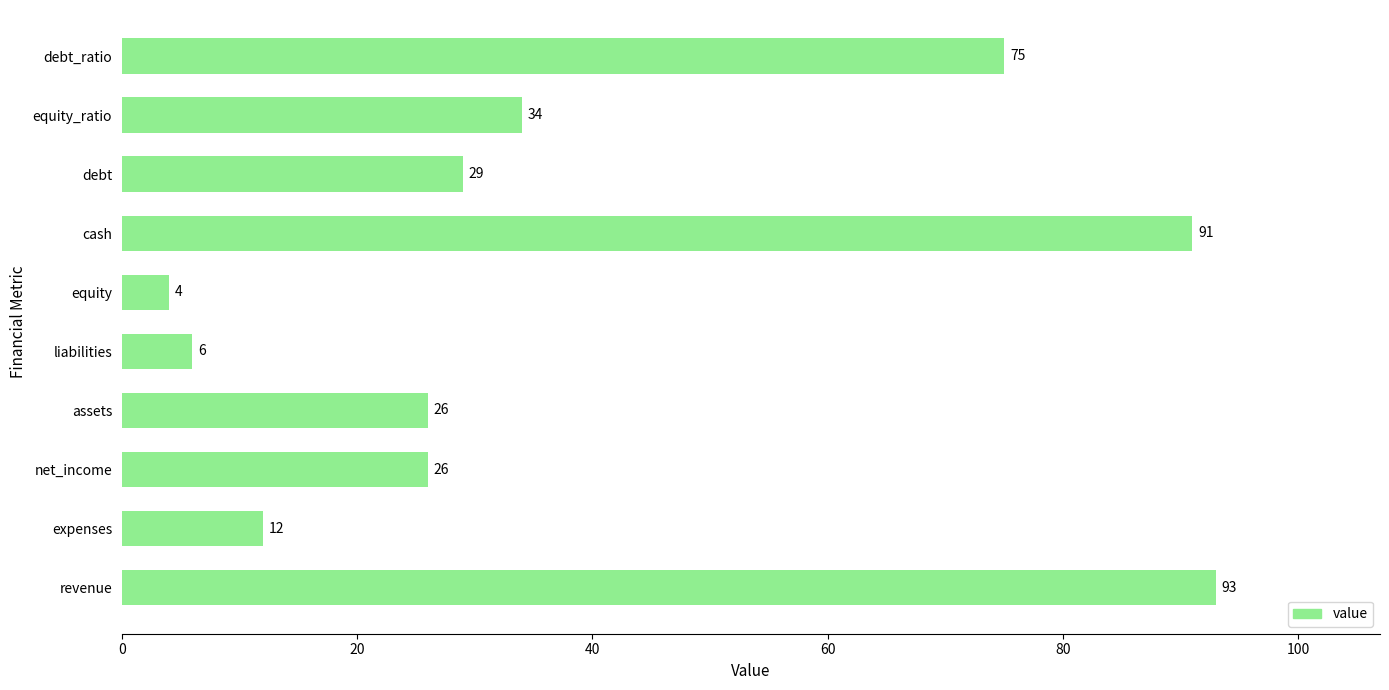

What is the average value?

40